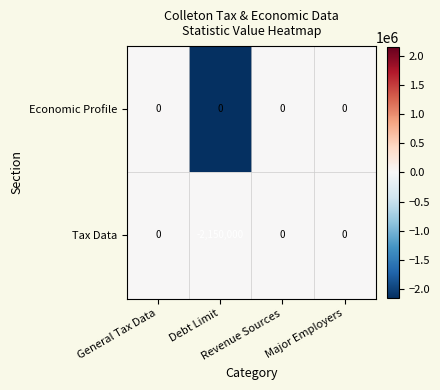

Rank the series by their average value, from highest to lowest.

Economic Profile, Tax Data